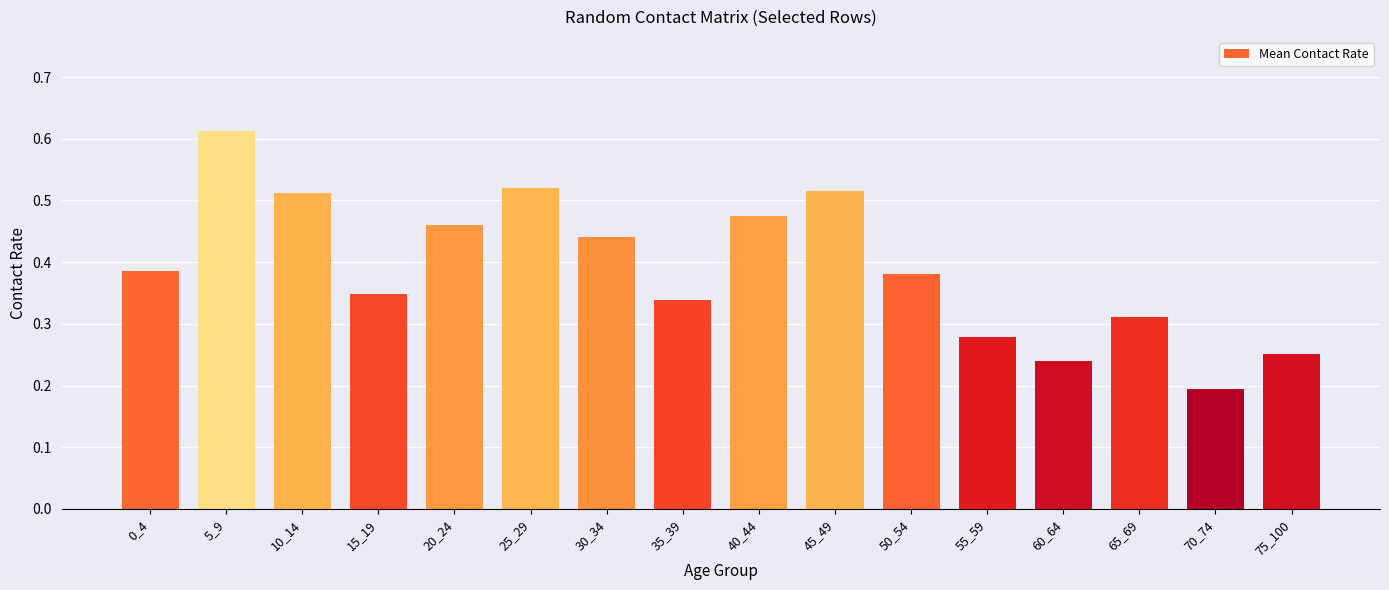

The chart shows a value of 0.3 at 5_9. True or false?

False